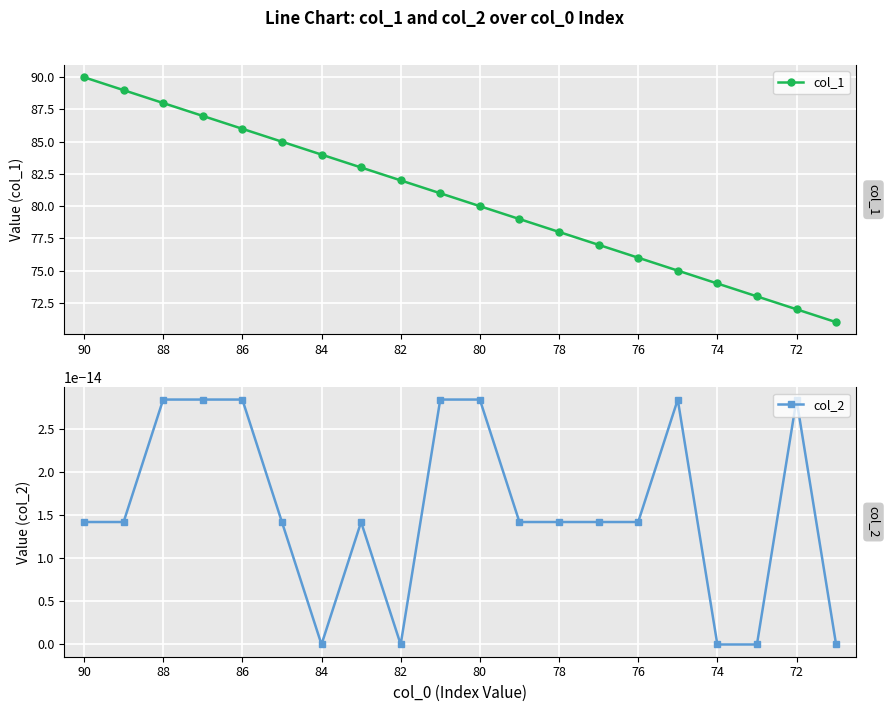

What is the average value of the col_1 series?

80.5